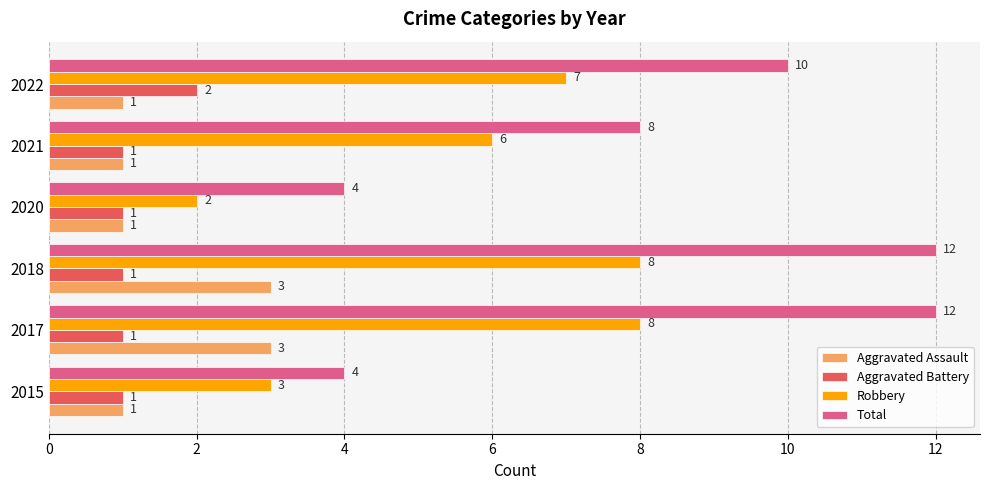

List the series in order of their peak value, lowest first.

Aggravated Battery, Aggravated Assault, Robbery, Total